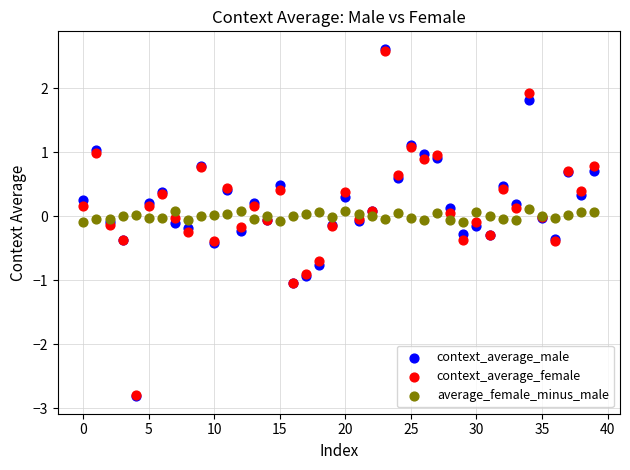

What are all the series names shown in the legend?

context_average_male, context_average_female, average_female_minus_male